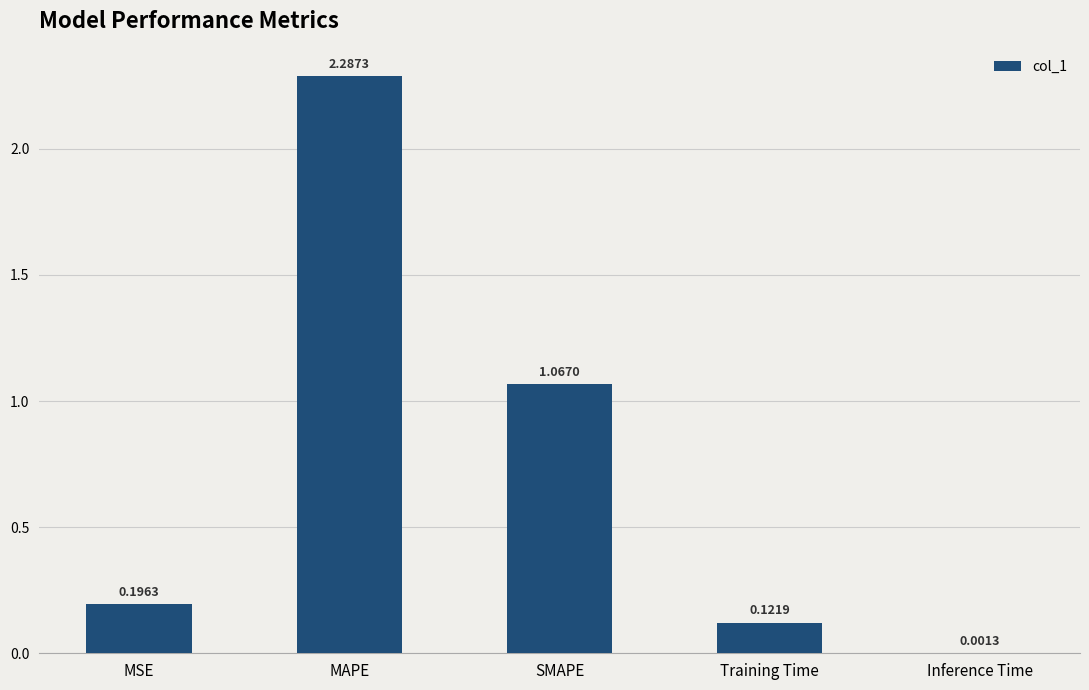

Which has a higher value, MAPE or Training Time?

MAPE